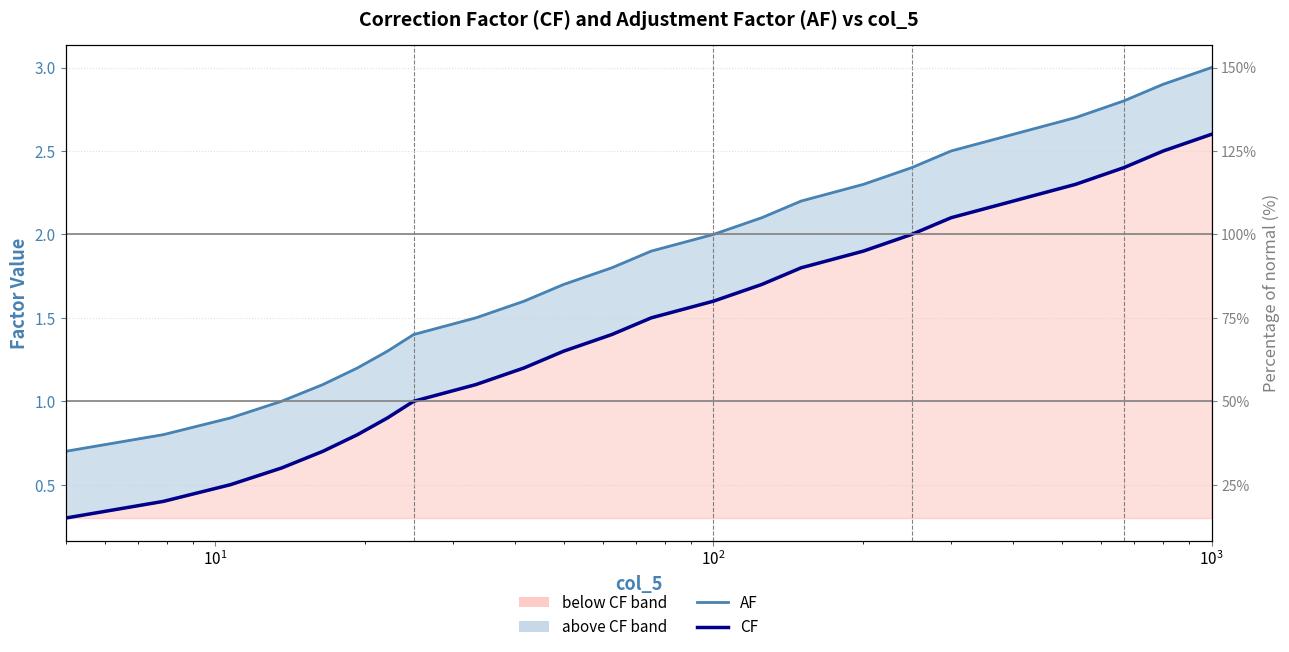

True or false: AF and CF intersect in this chart.

False